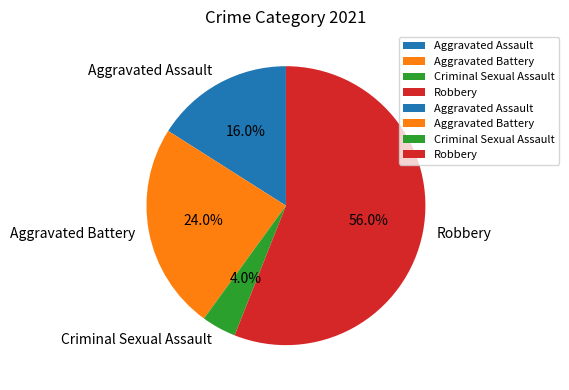

To the nearest percent, what percentage of the pie is Criminal Sexual Assault?

4%